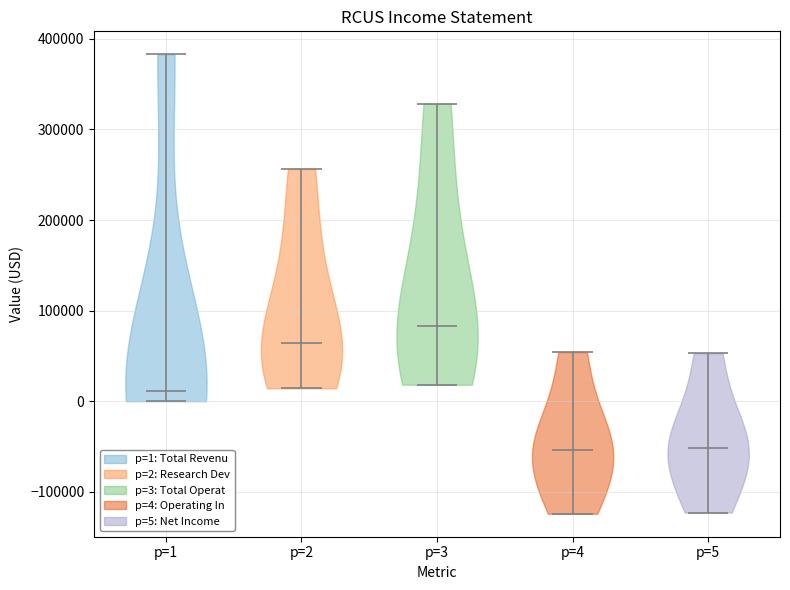

Reading left to right, read every violin against the y-axis: where its median line is, and the lowest and highest points it reaches. The values are not printed on the chart, so give them approximately, as read against the axis.

p=1: median line 10000, lowest point 0, highest point 380000
p=2: median line 60000, lowest point 10000, highest point 260000
p=3: median line 80000, lowest point 20000, highest point 330000
p=4: median line -50000, lowest point -120000, highest point 50000
p=5: median line -50000, lowest point -120000, highest point 50000